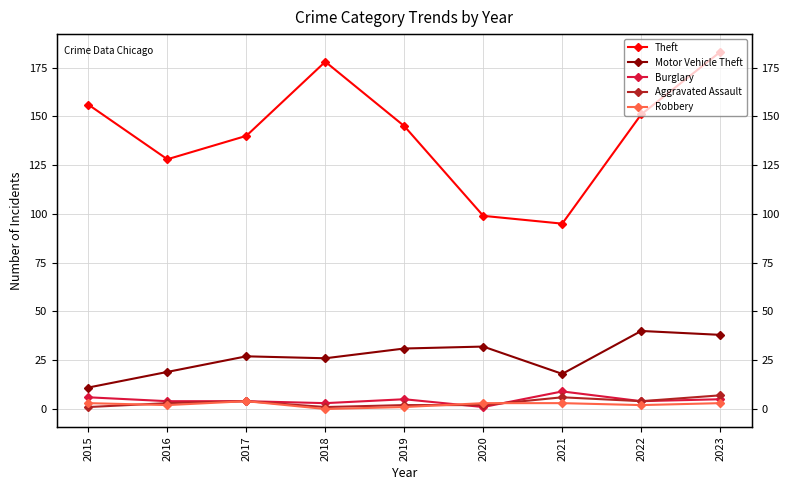

The Motor Vehicle Theft series shows 11 at 2015. True or false?

True